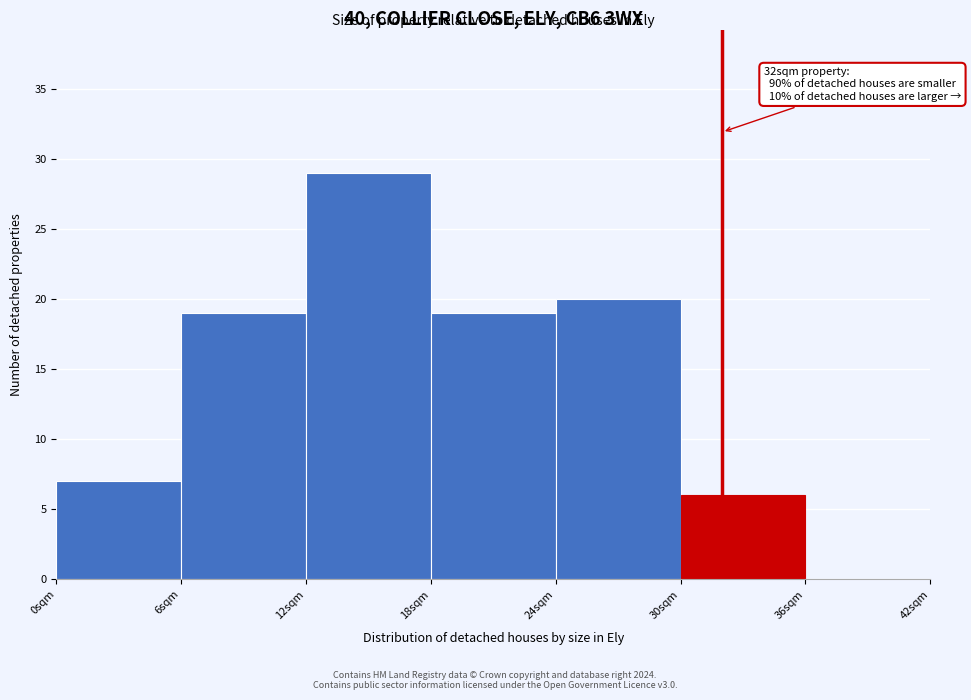

Which range on the x-axis has the tallest bar?

12 to 18